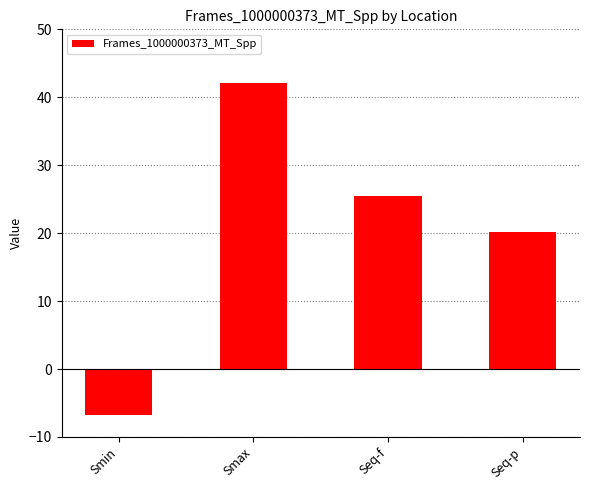

Reading left to right, list all the values displayed in this chart.

-6.7	42.1	25.5	20.1